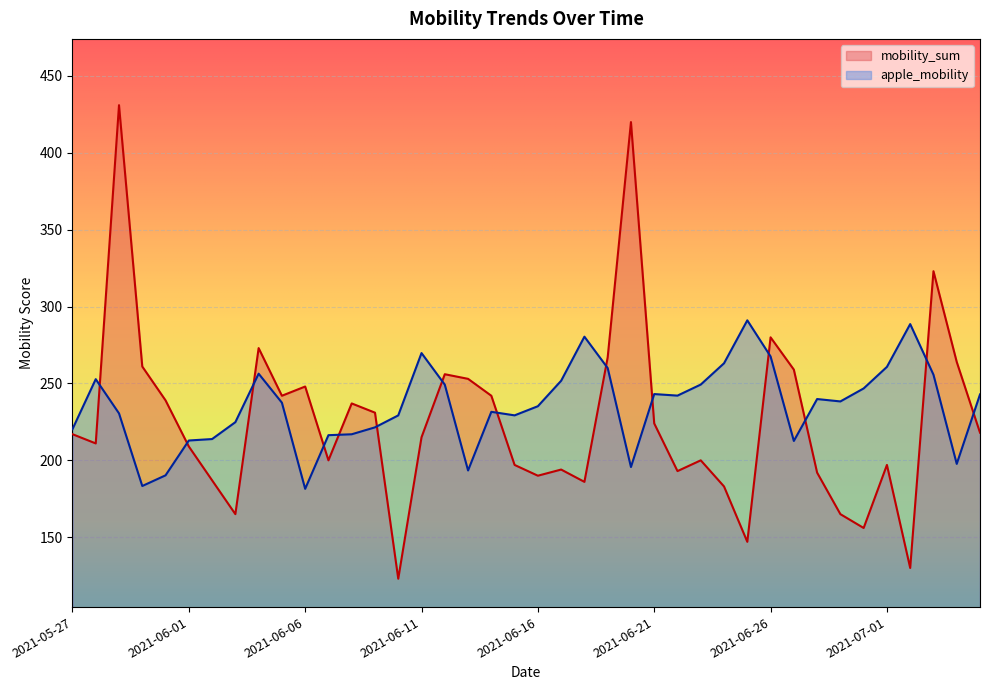

What is the total value across all series at 2021-05-29?

661.5